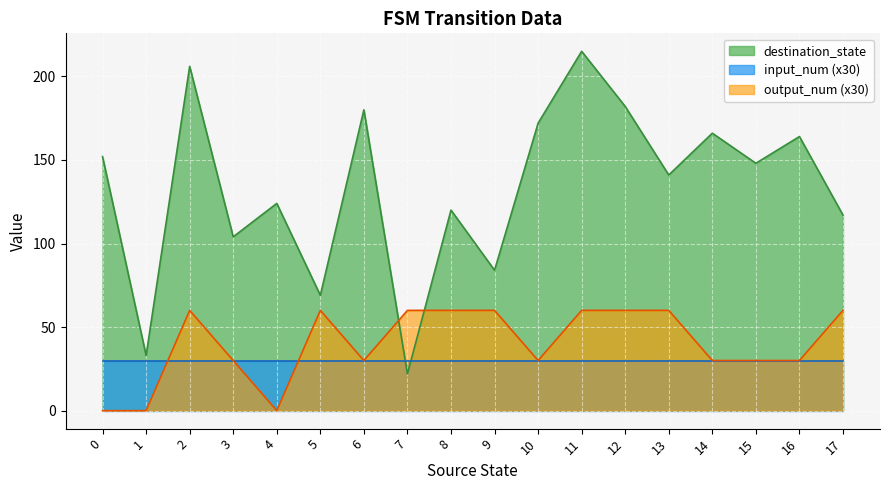

How many interior local peaks does the destination_state series have?

7